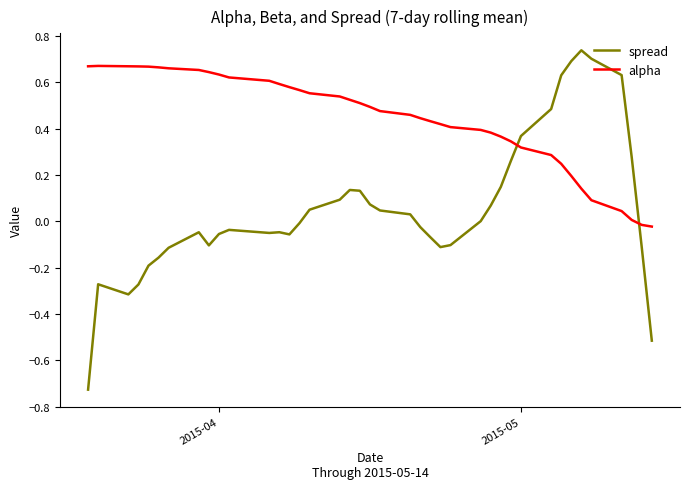

What is the difference between the maximum and minimum values in the spread series?

1.5